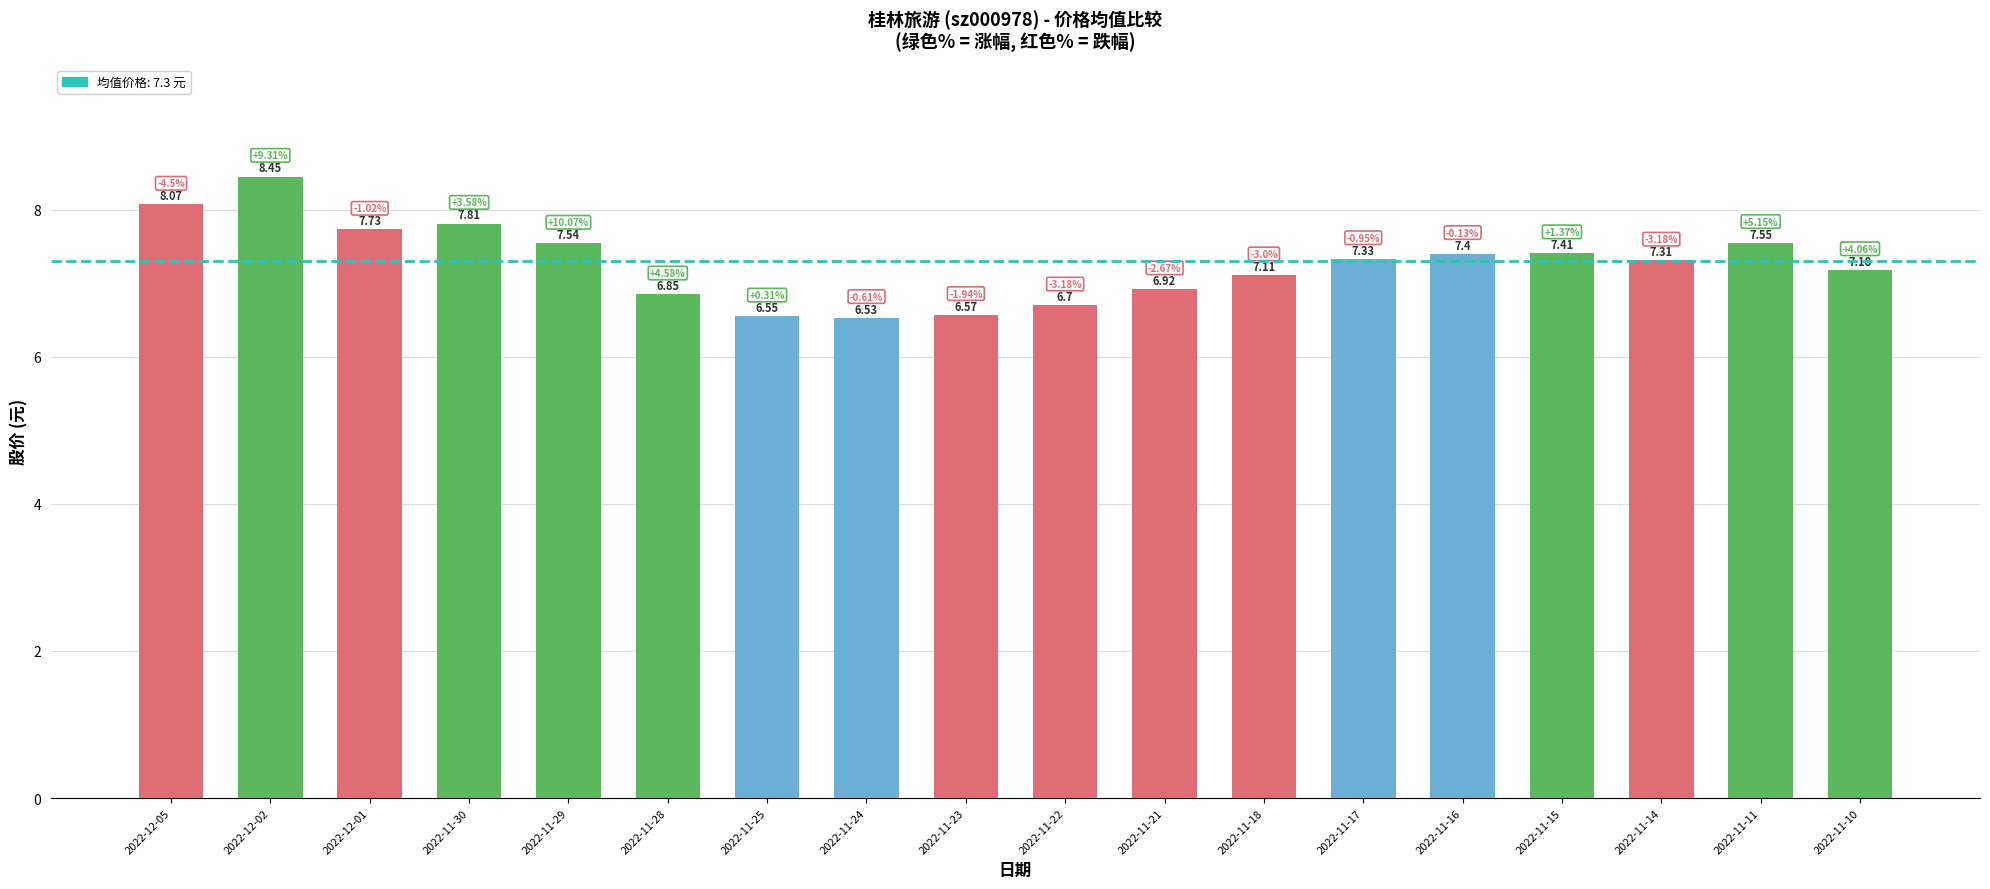

What is the ratio of the value at 2022-11-15 to the value at 2022-11-14?

1.0